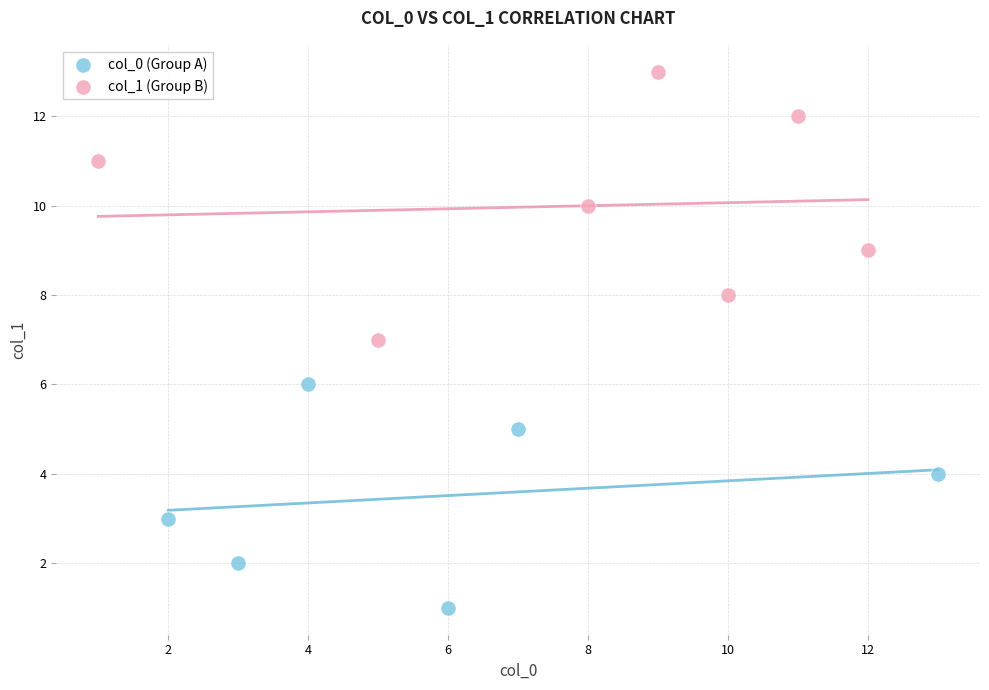

Which series contains the lowest Y value?

col_0 (Group A)